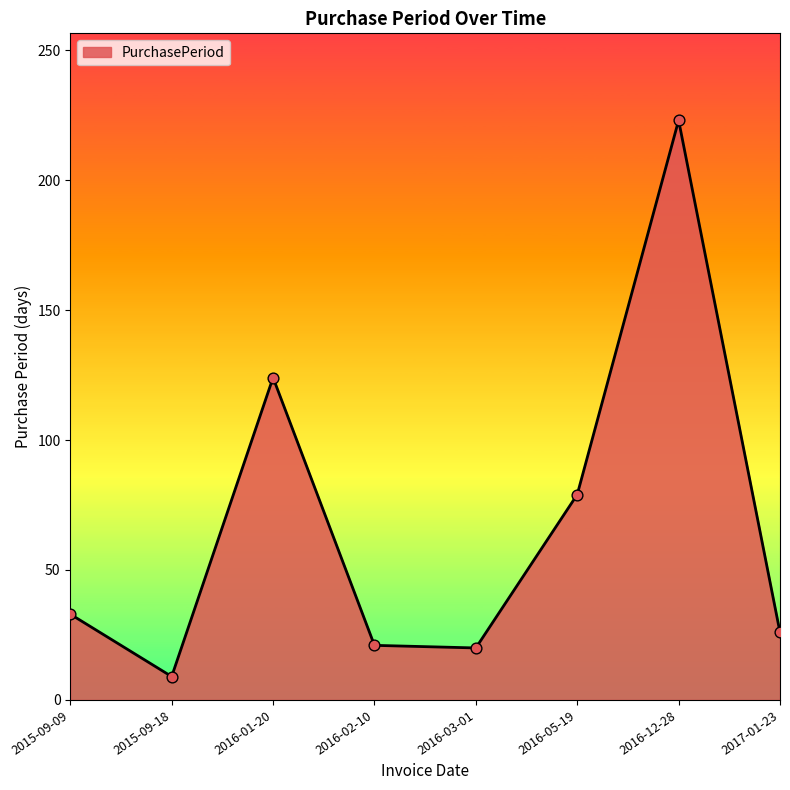

What is the change in value from 2016-03-01 to 2016-12-28?

+203